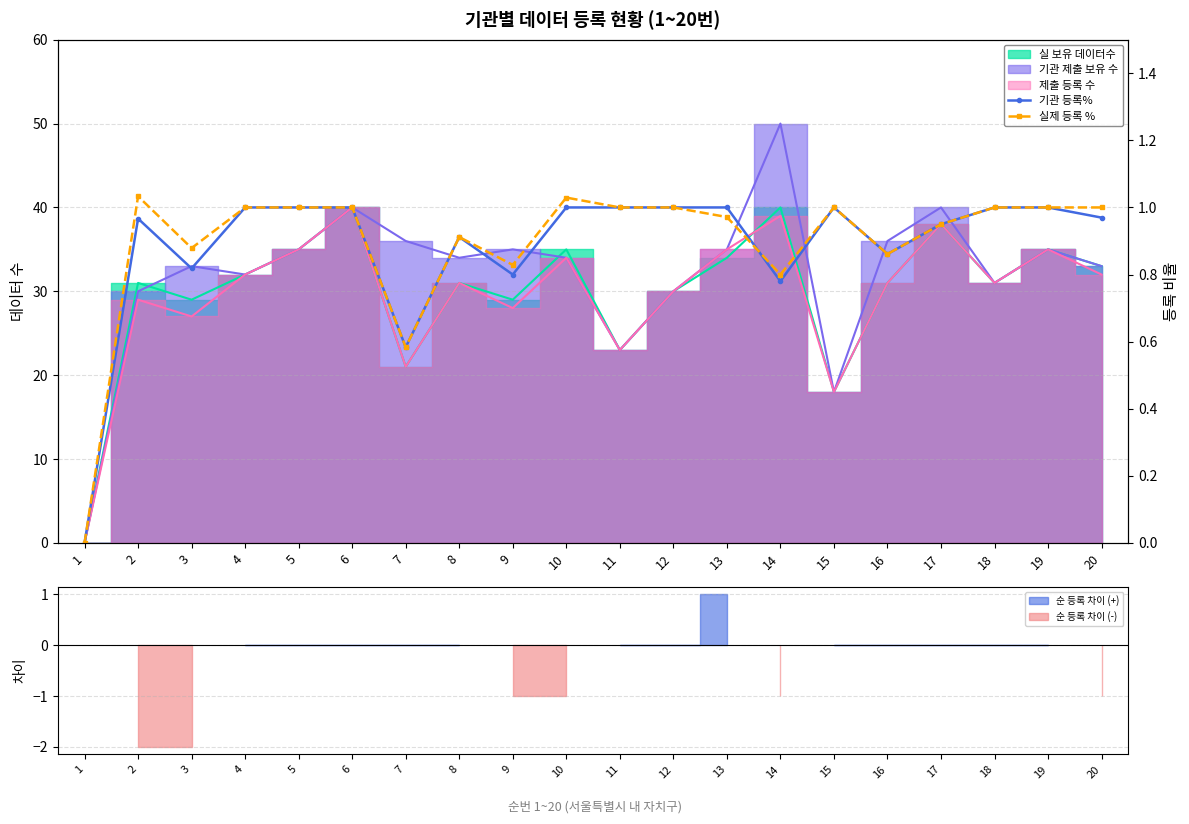

How many categories are shown in the chart?

20